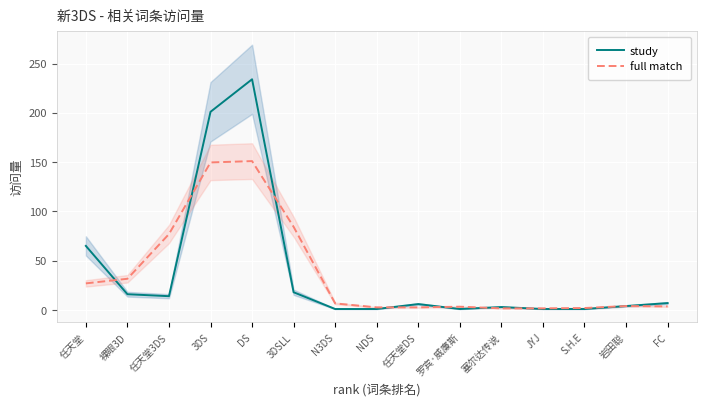

List the series in order of their peak value, highest first.

study, full match